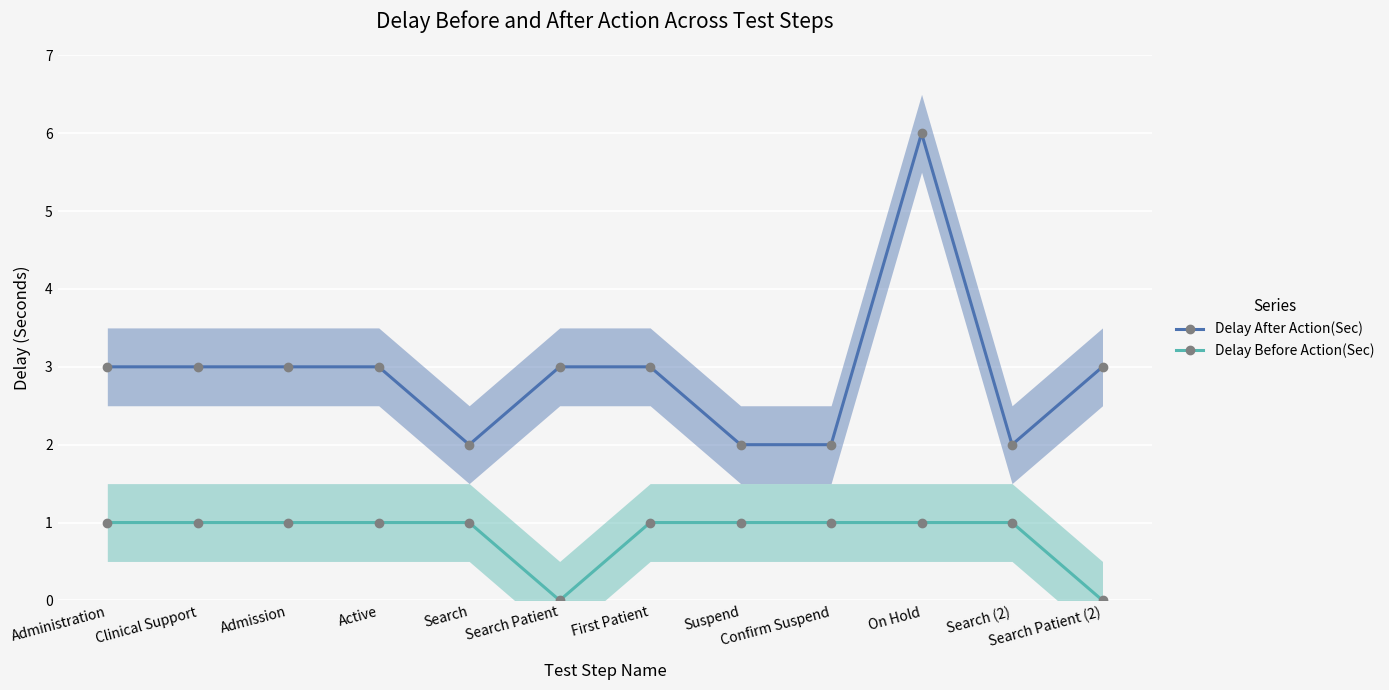

How many values in the Delay Before Action(Sec) series are below 1?

2